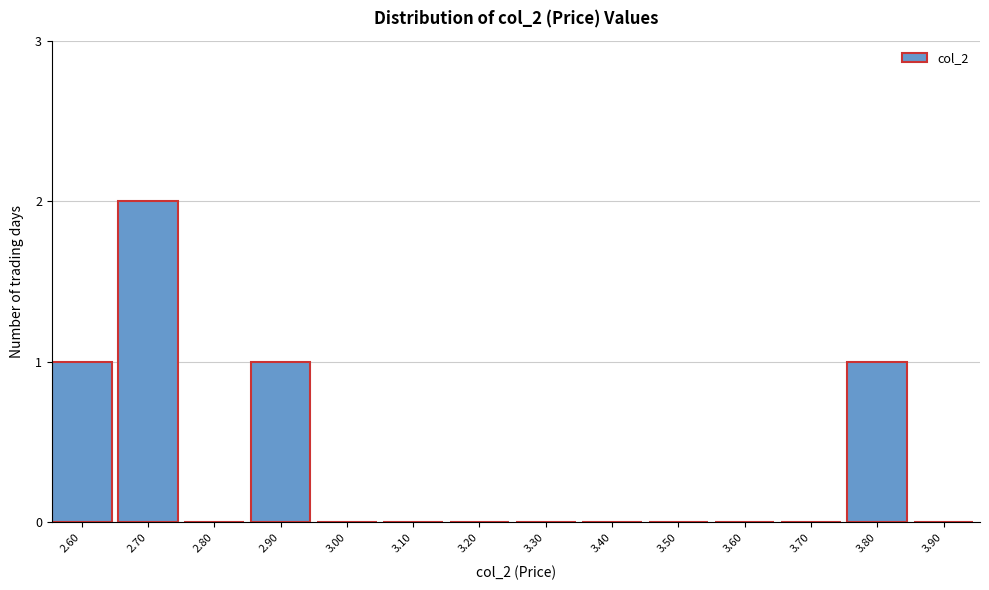

Reading right to left, transcribe all the data shown in this chart.

3.90=0	3.80=1	3.70=0	3.60=0	3.50=0	3.40=0	3.30=0	3.20=0	3.10=0	3.00=0	2.90=1	2.80=0	2.70=2	2.60=1